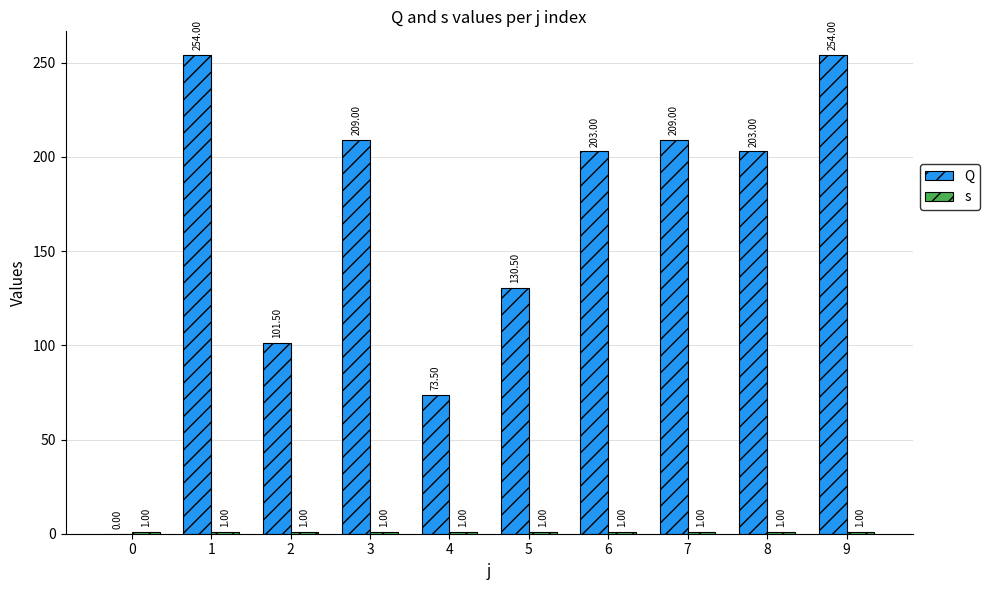

Reading left to right, what are all the values shown in this chart?

Q: 0=0.0	1=254.0	2=101.5	3=209.0	4=73.5	5=130.5	6=203.0	7=209.0	8=203.0	9=254.0
s: 0=1.0	1=1.0	2=1.0	3=1.0	4=1.0	5=1.0	6=1.0	7=1.0	8=1.0	9=1.0